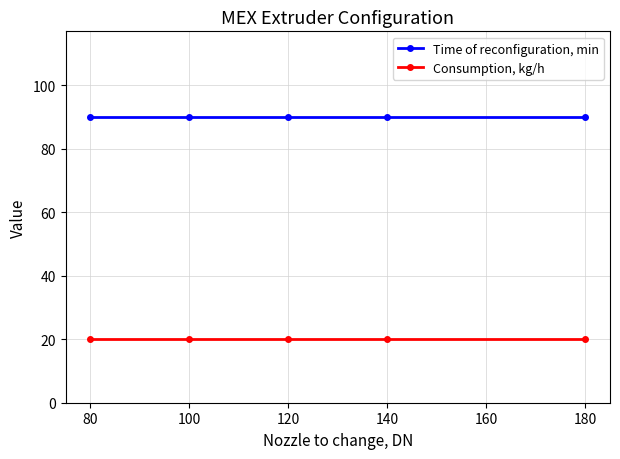

What is the minimum value shown in the chart?

20